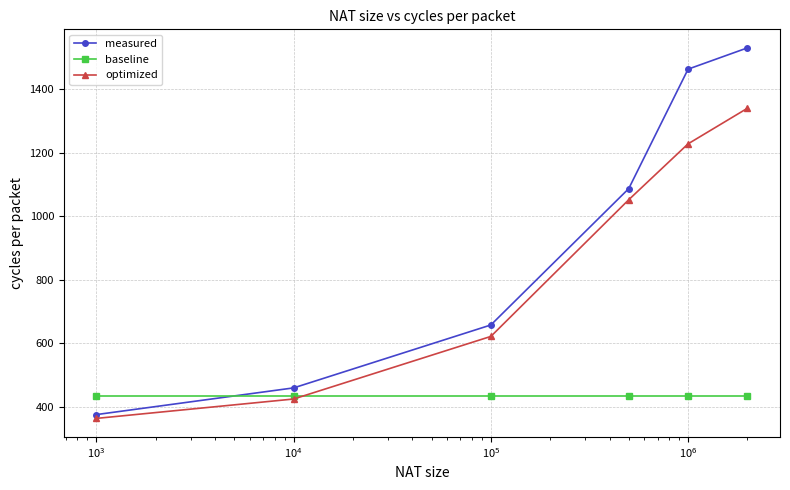

True or false: measured and optimized intersect in this chart.

False